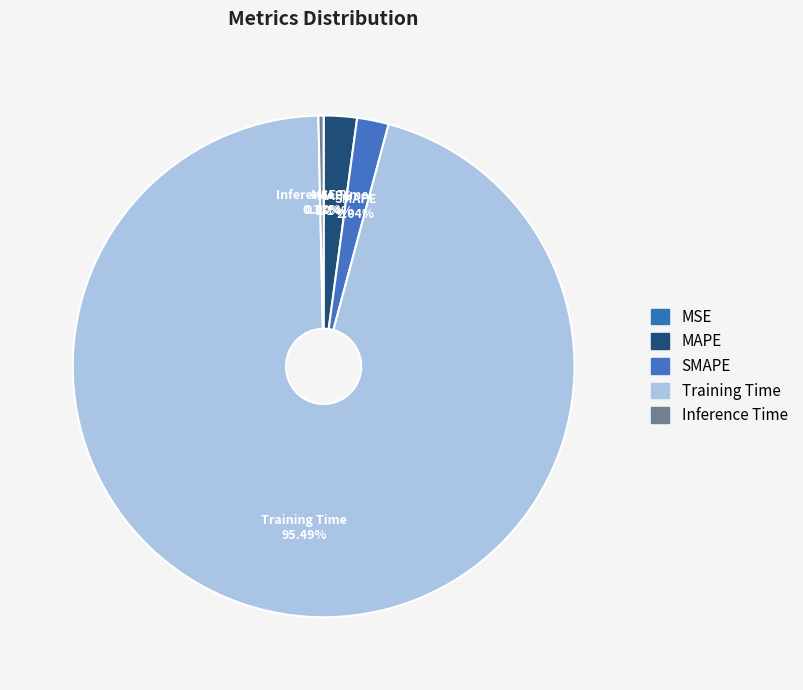

Which slice represents more than half of the pie?

Training Time